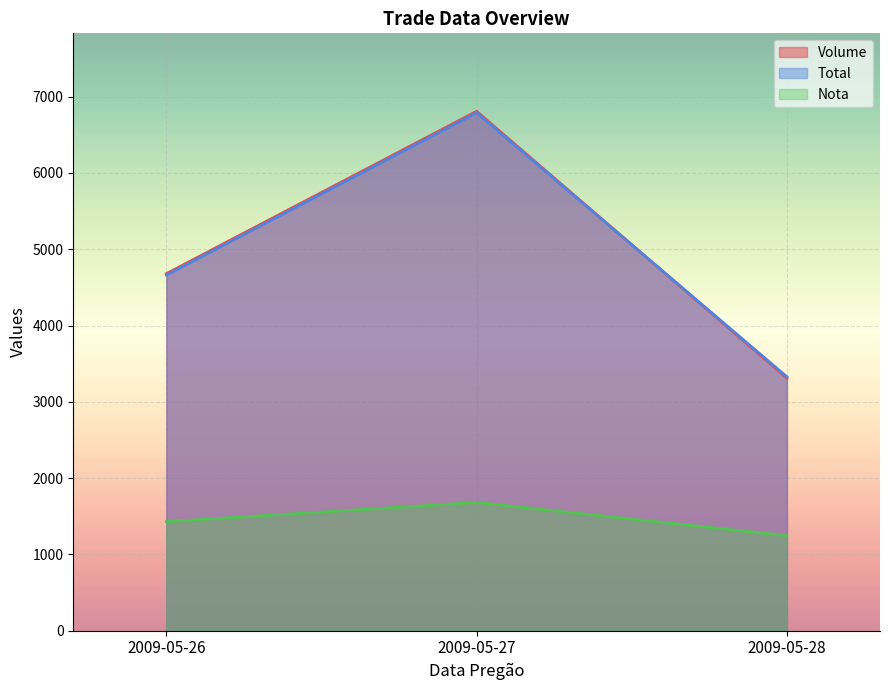

At which category is the sum across all series the highest?

2009-05-27